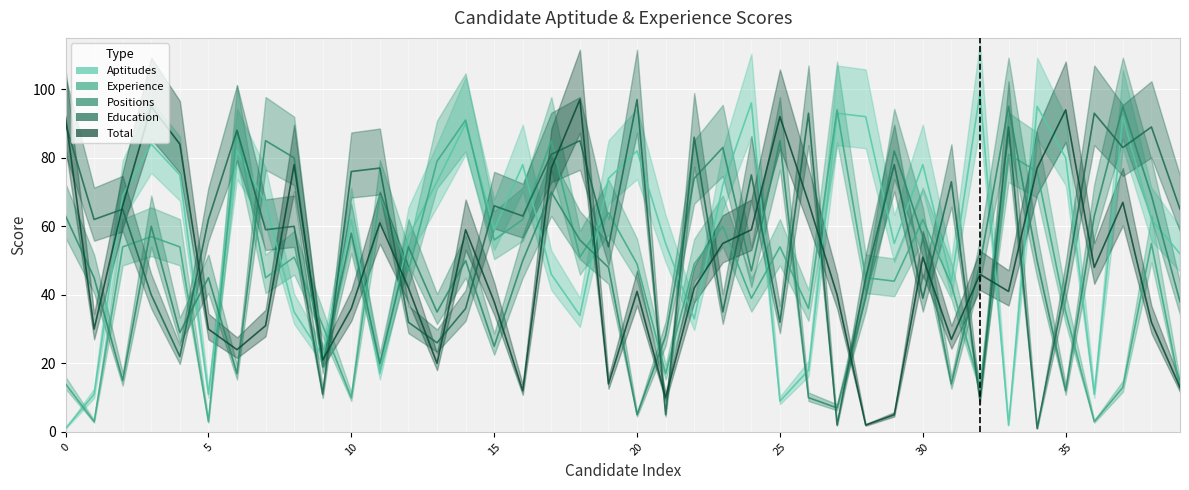

After their last crossing, which series has the higher values: positions or experience?

experience